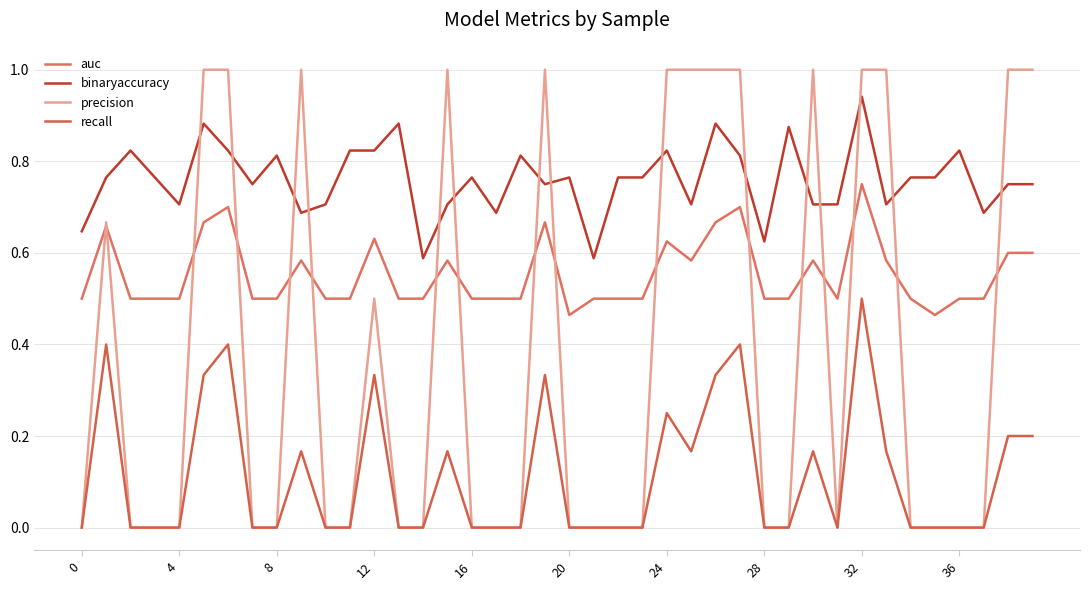

How many lines are shown in the chart?

4